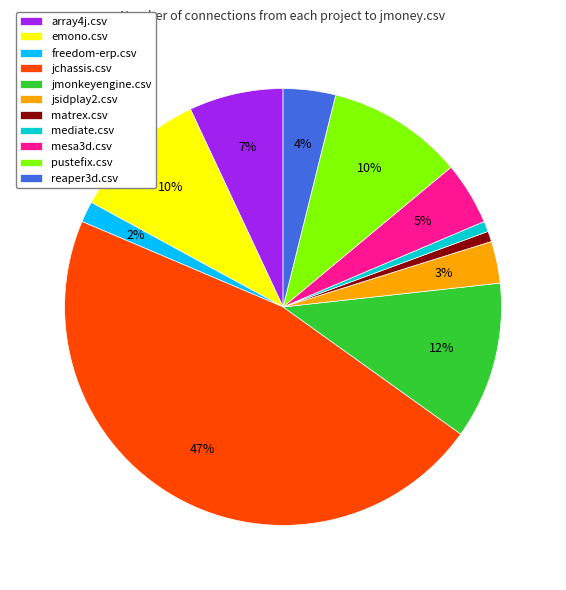

The matrex.csv slice represents 11% of the pie. True or false?

False